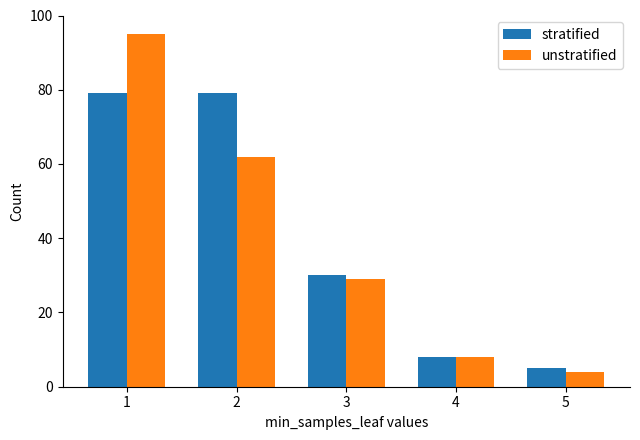

Between 1 and 3, which series saw the biggest shift?

unstratified